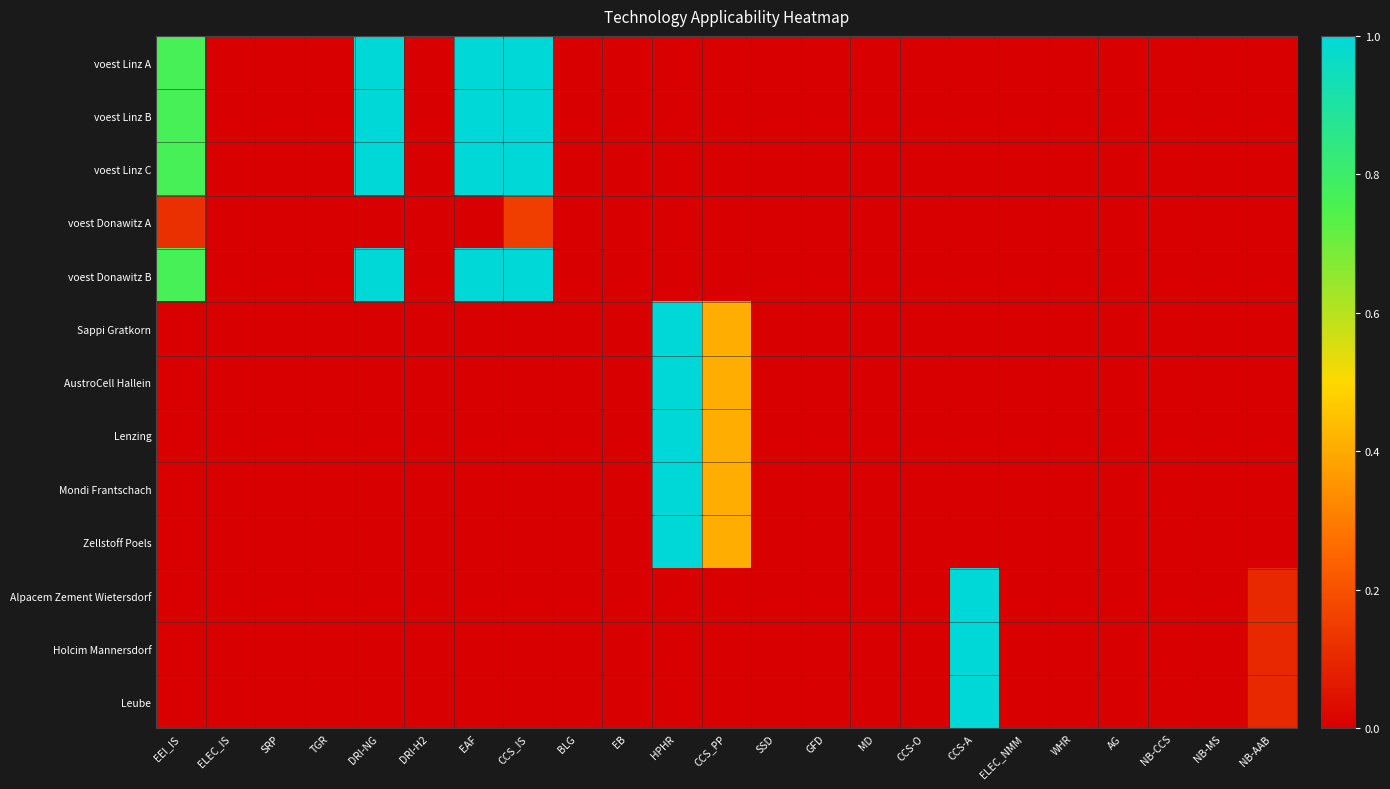

Rank the series at SSD from lowest to highest value.

voest Linz A, voest Linz B, voest Linz C, voest Donawitz A, voest Donawitz B, Sappi Gratkorn, AustroCell Hallein, Lenzing, Mondi Frantschach, Zellstoff Poels, Alpacem Zement Wietersdorf, Holcim Mannersdorf, Leube